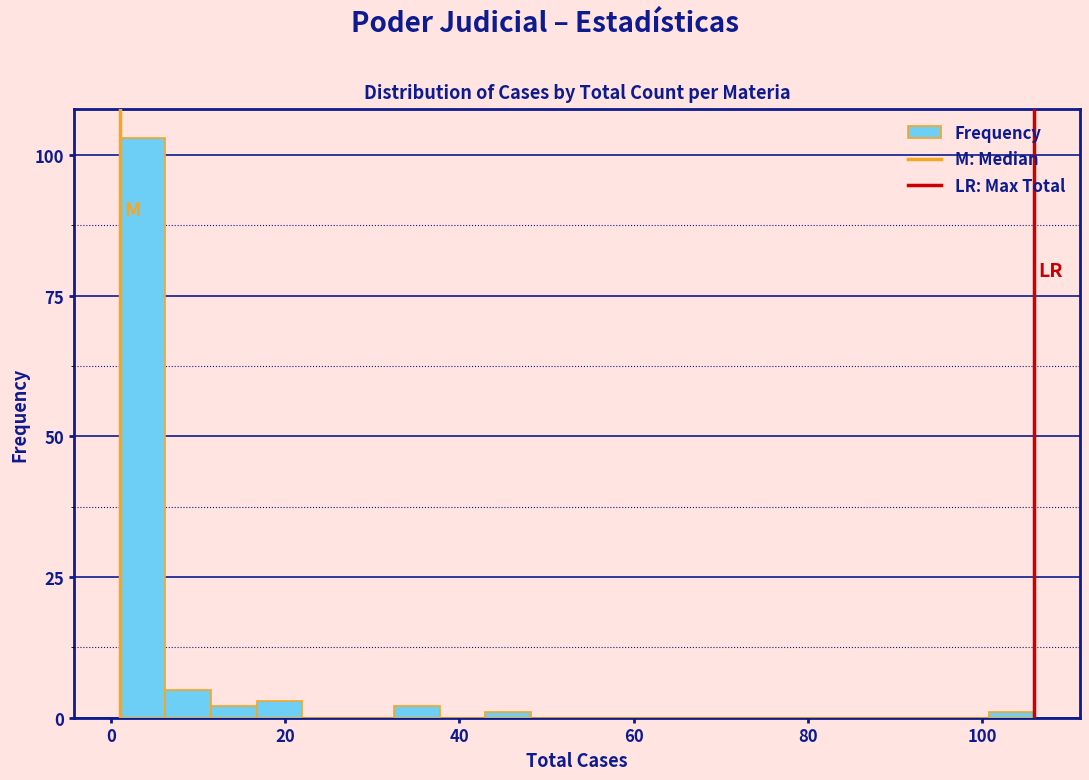

Around what value on the x-axis is the tallest bar? Give the approximate position of its centre, as read against the axis.

4